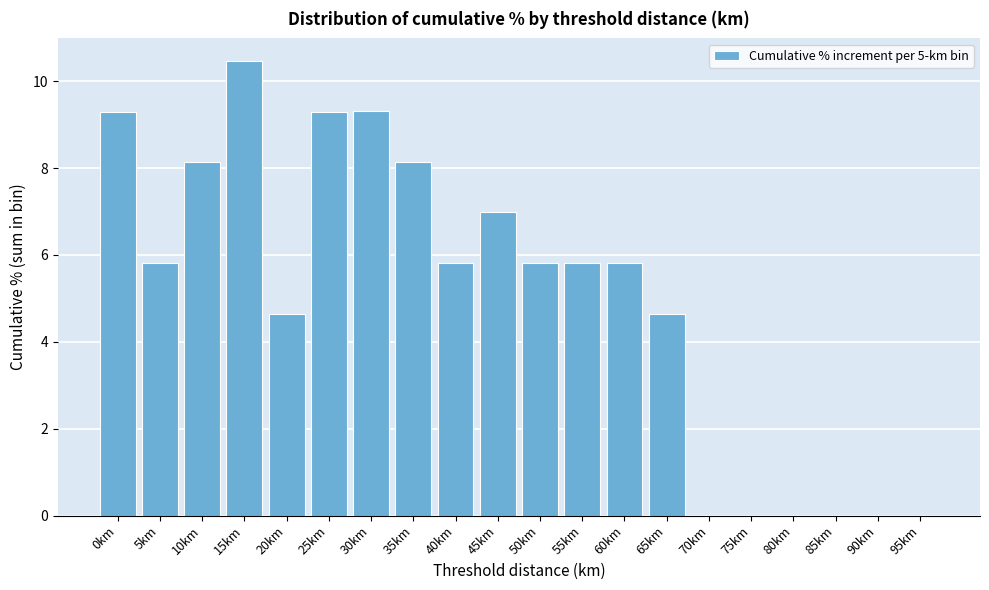

Which category has the highest value across all series?

15km